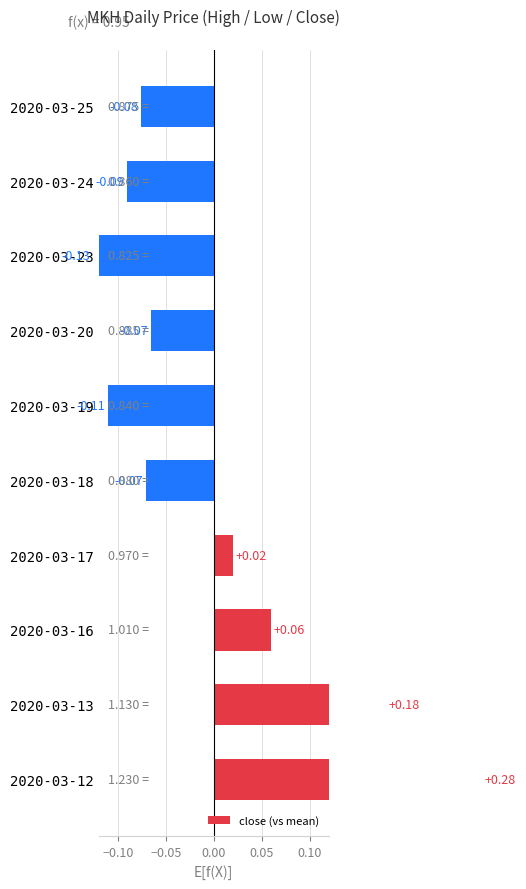

What is the difference between the second highest and second lowest values?

0.3